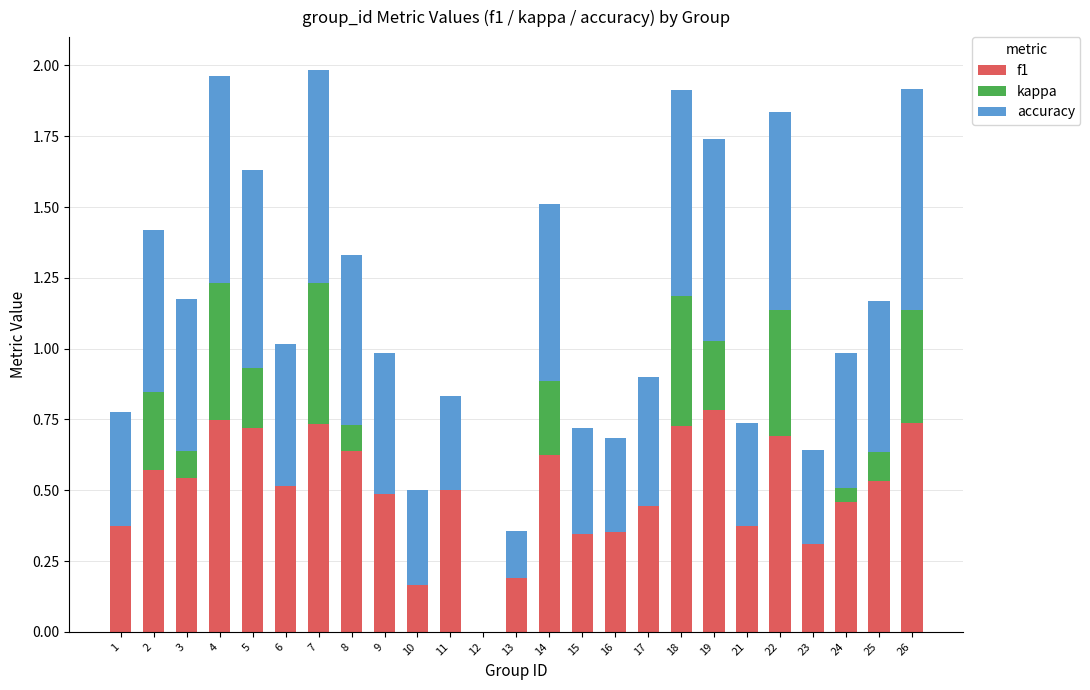

What is the total value across all series at 9?

1.0